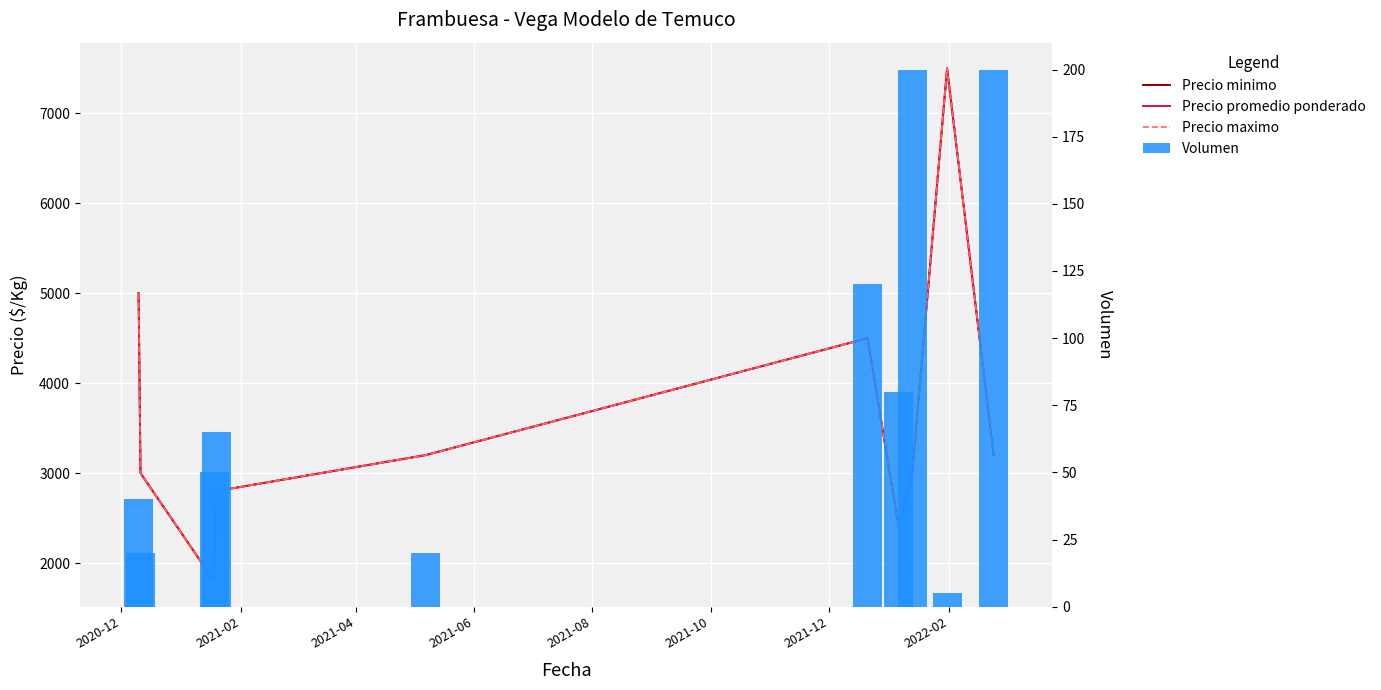

What are all the series names shown in the legend?

Precio minimo, Precio promedio ponderado, Precio maximo, Volumen